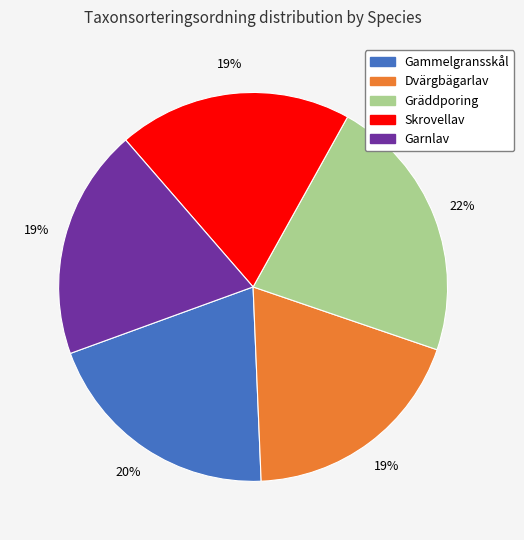

Which slice is the largest?

Gräddporing